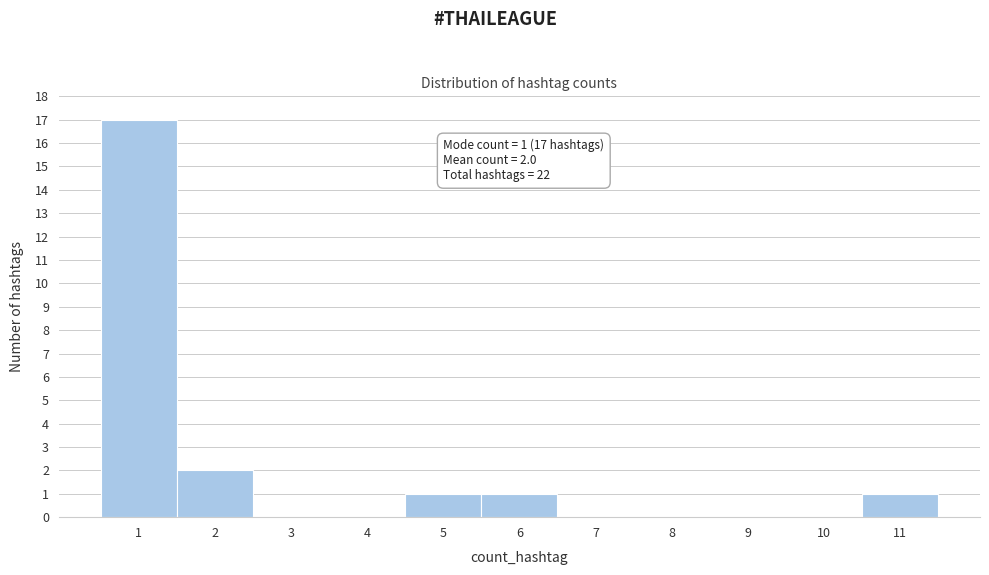

Which range on the x-axis has the tallest bar?

0.5 to 1.5